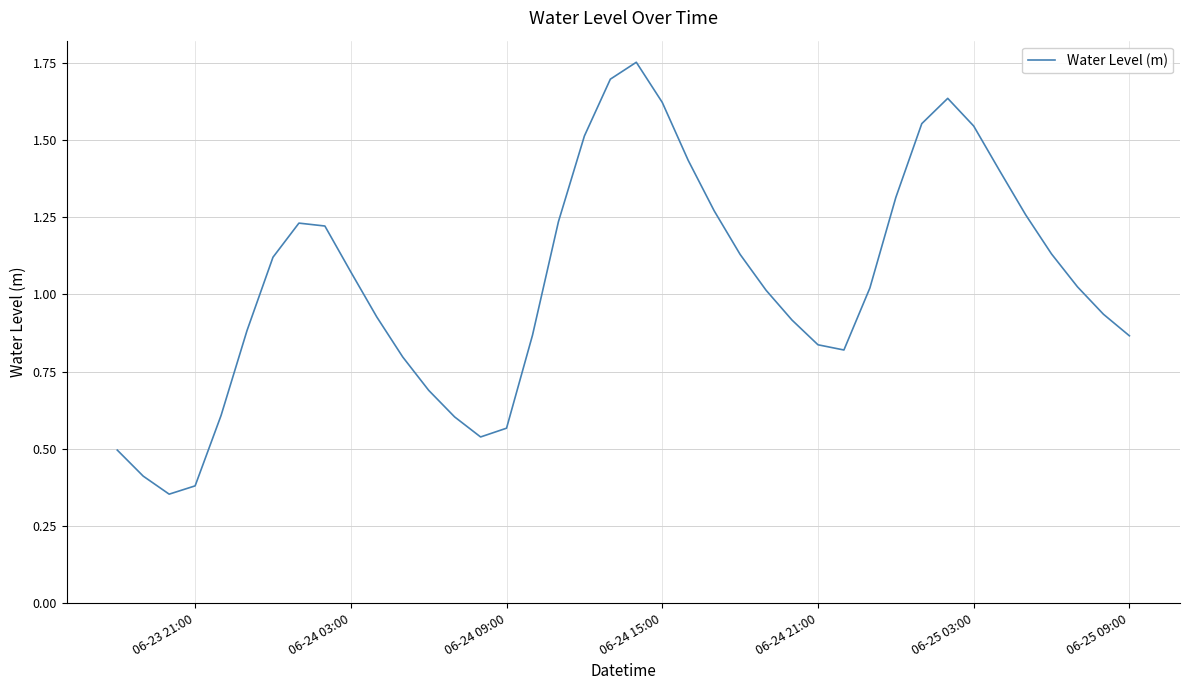

The chart shows a value of 0.2 at 06-23 21:00. True or false?

False